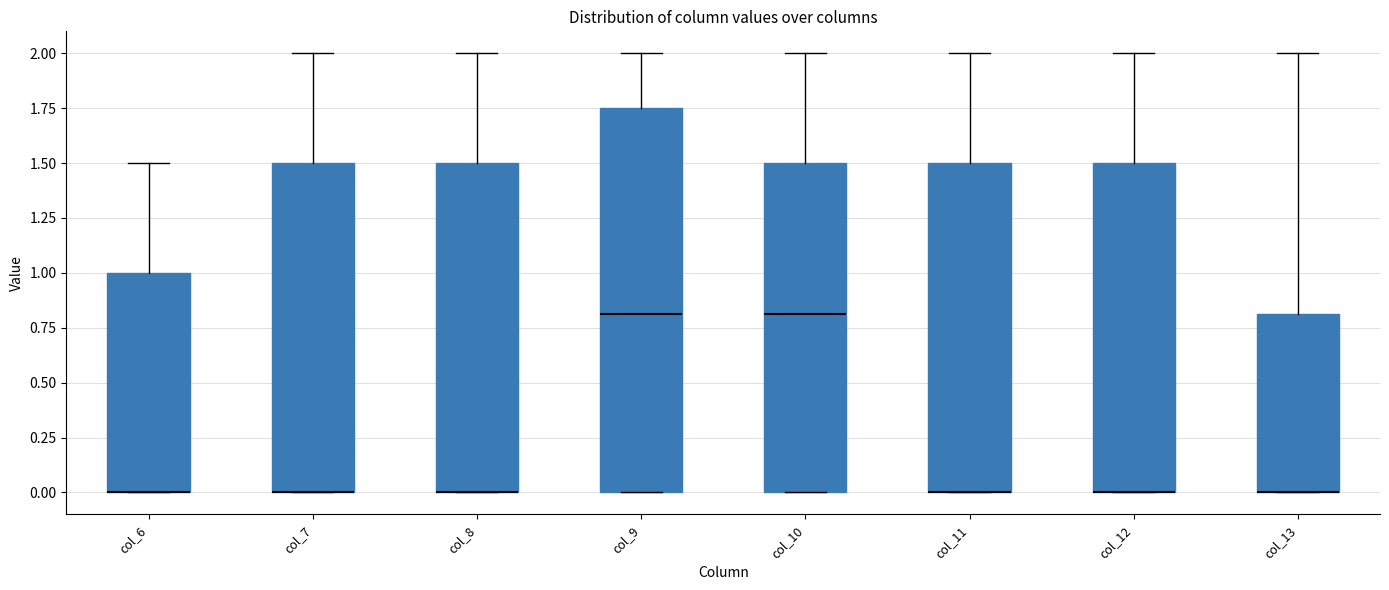

Where is the upper edge of the box for col_7 on the y-axis? The values are not printed on the chart, so give them approximately, as read against the axis.

1.50